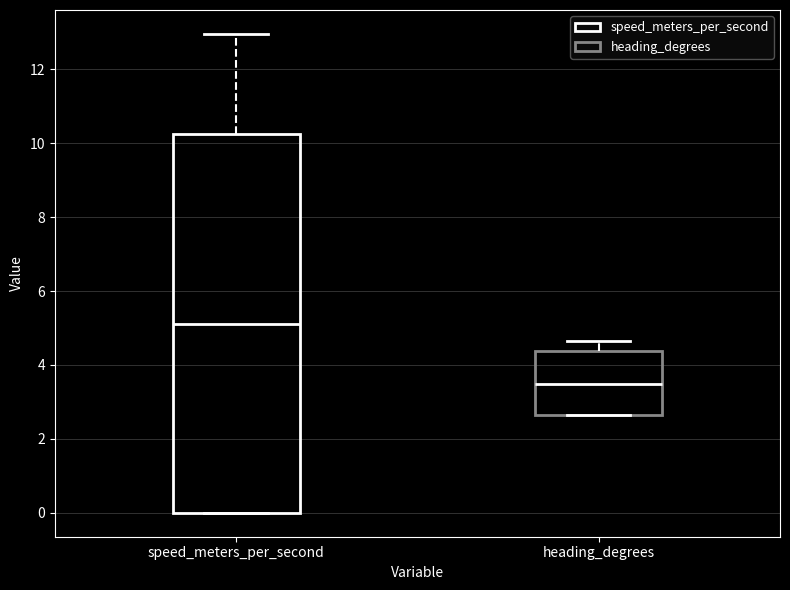

Where is the upper edge of the box for speed_meters_per_second on the y-axis? The values are not printed on the chart, so give them approximately, as read against the axis.

10.2